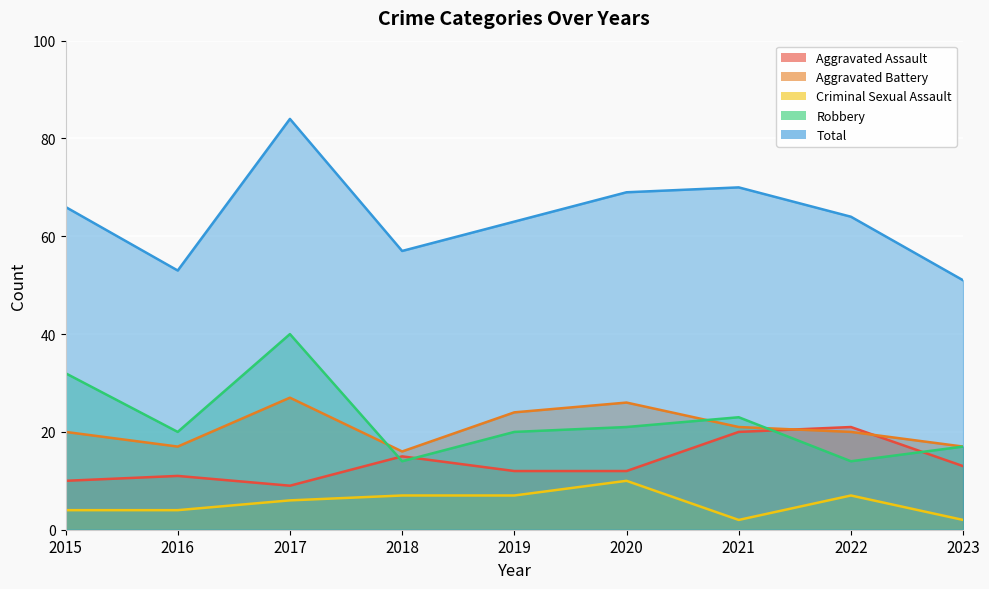

List the series in order of their peak value, highest first.

Total, Robbery, Aggravated Battery, Aggravated Assault, Criminal Sexual Assault